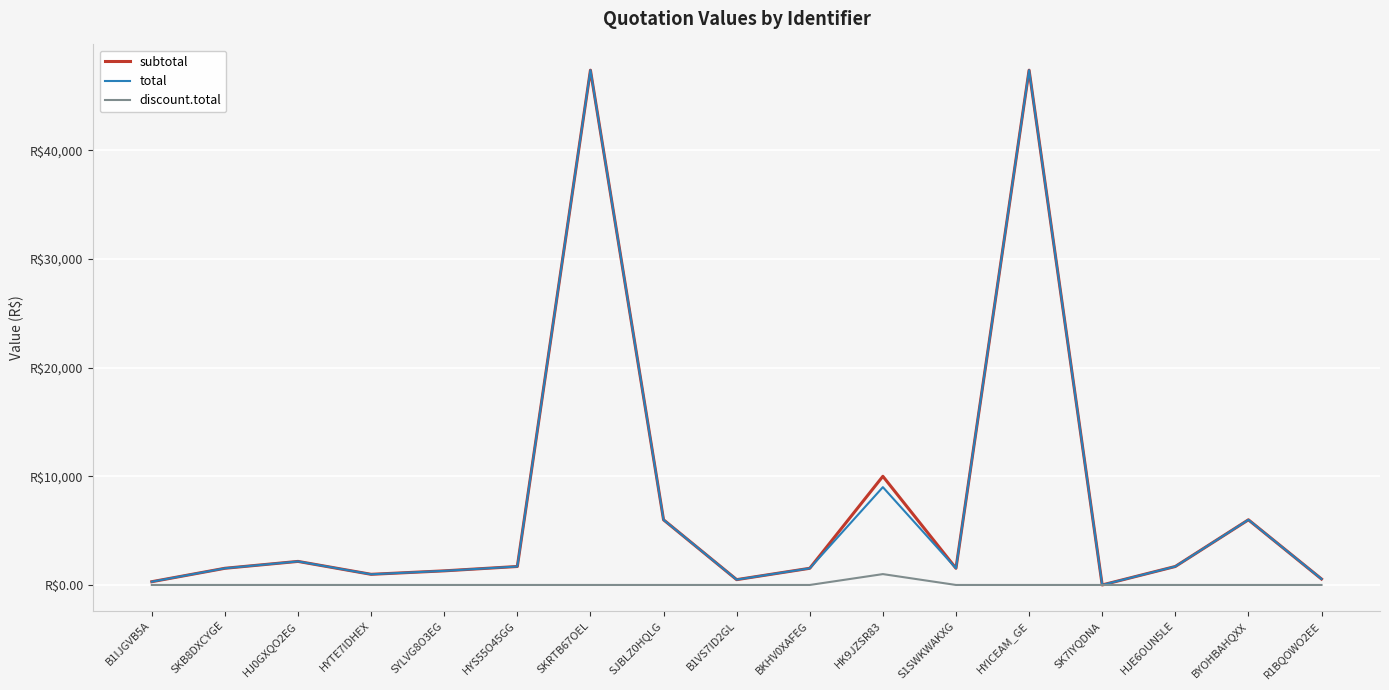

At which label is total closest to 23685?

HK9JZSR83